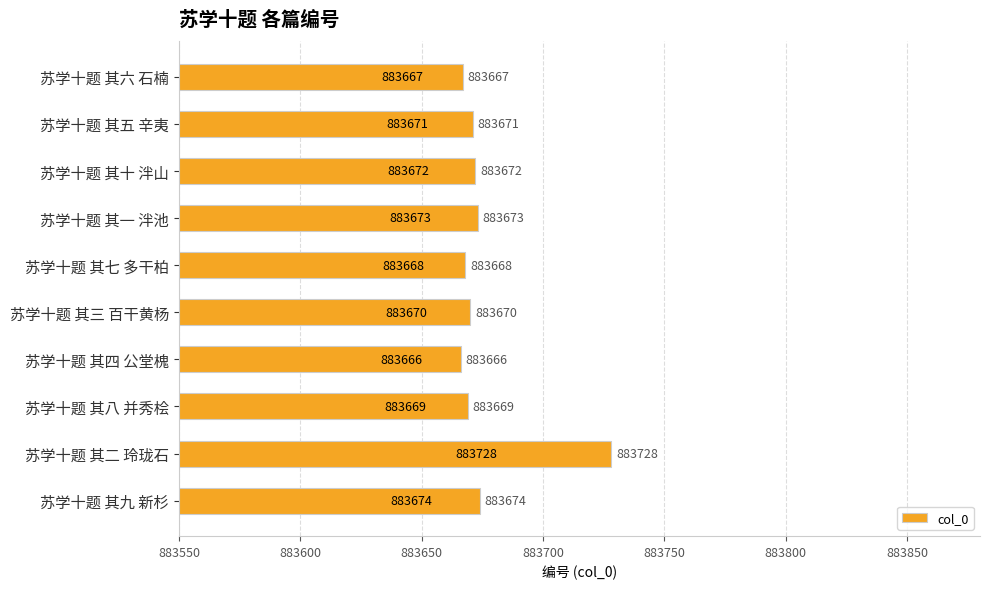

What is the sum of the values at 苏学十题 其十 泮山 and 苏学十题 其一 泮池?

1767345